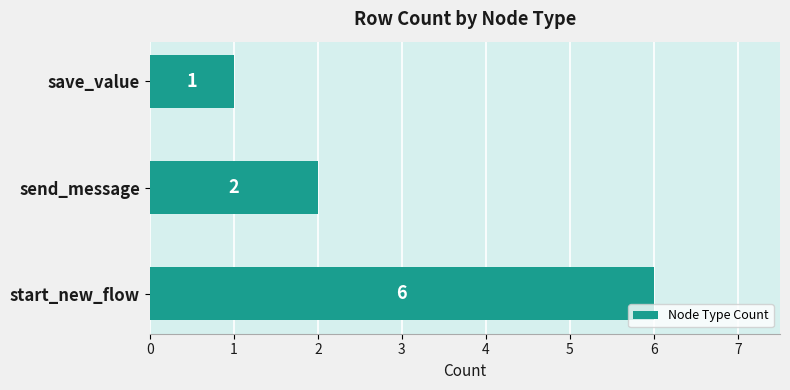

What is the sum of all values?

9